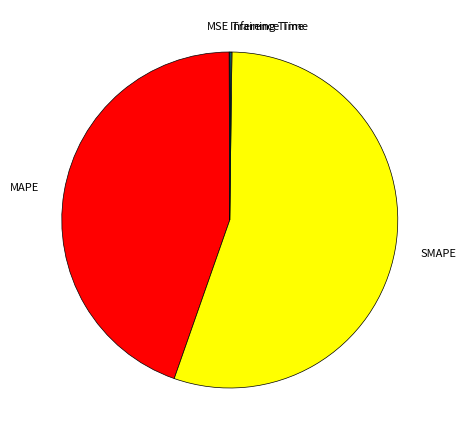

The SMAPE slice represents 55% of the pie. True or false?

True